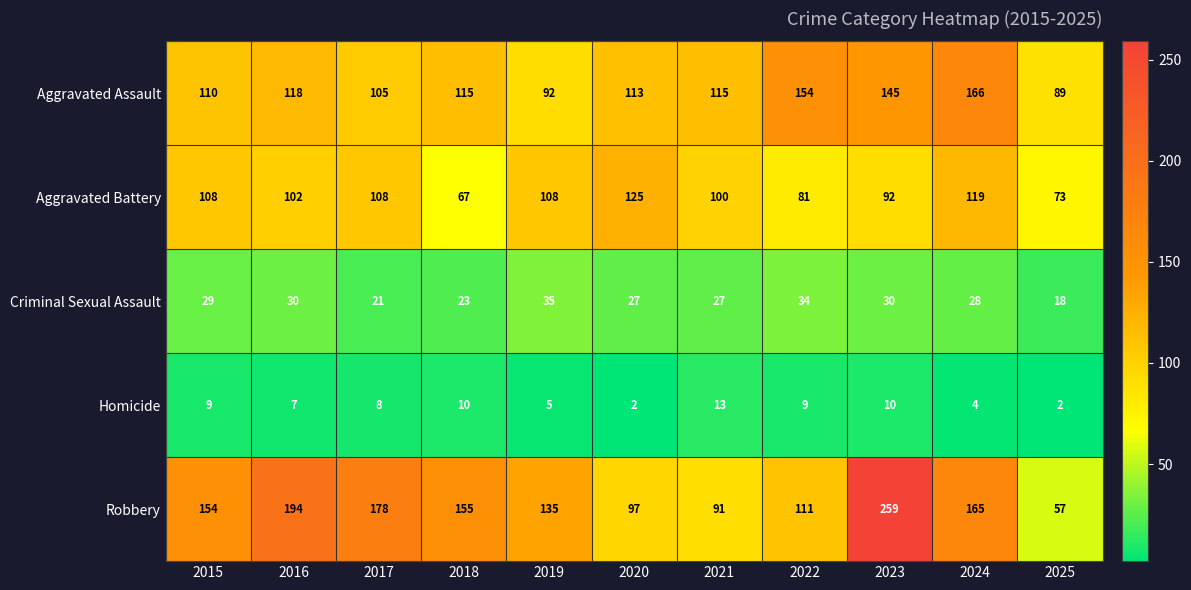

Which series has the largest total across all categories?

Robbery